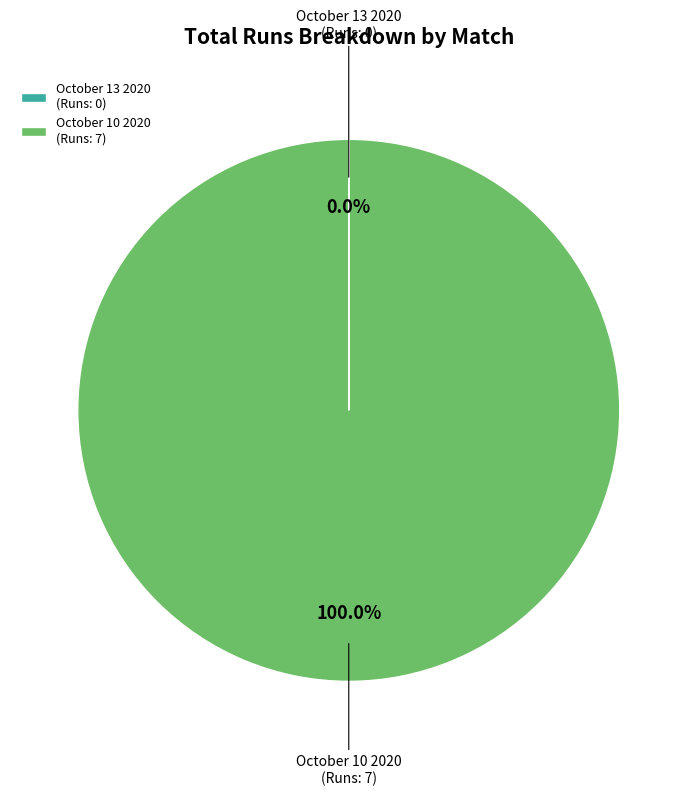

Is October 10 2020 the majority of the pie?

Yes